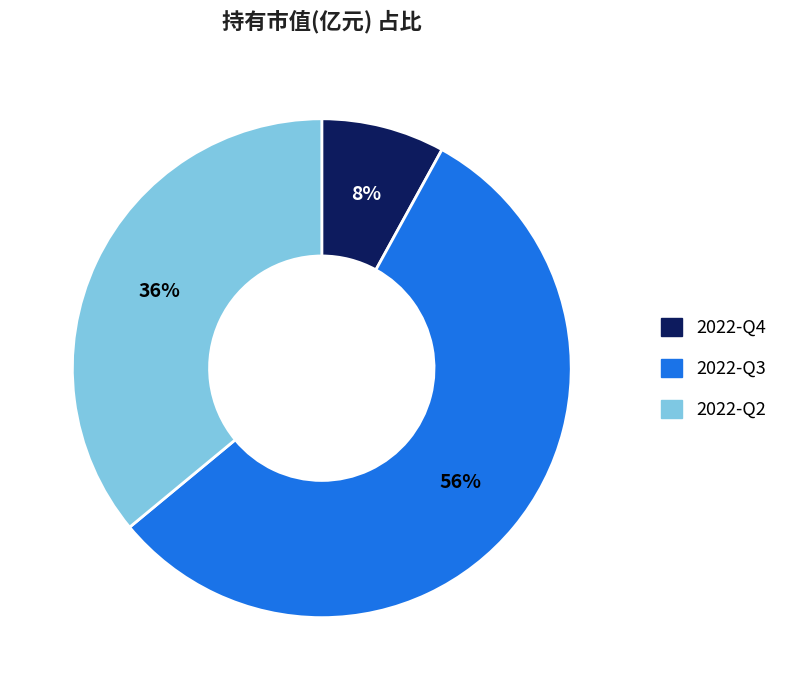

To the nearest percent, what is the difference between the 2022-Q3 and 2022-Q4 slice percentages?

48%